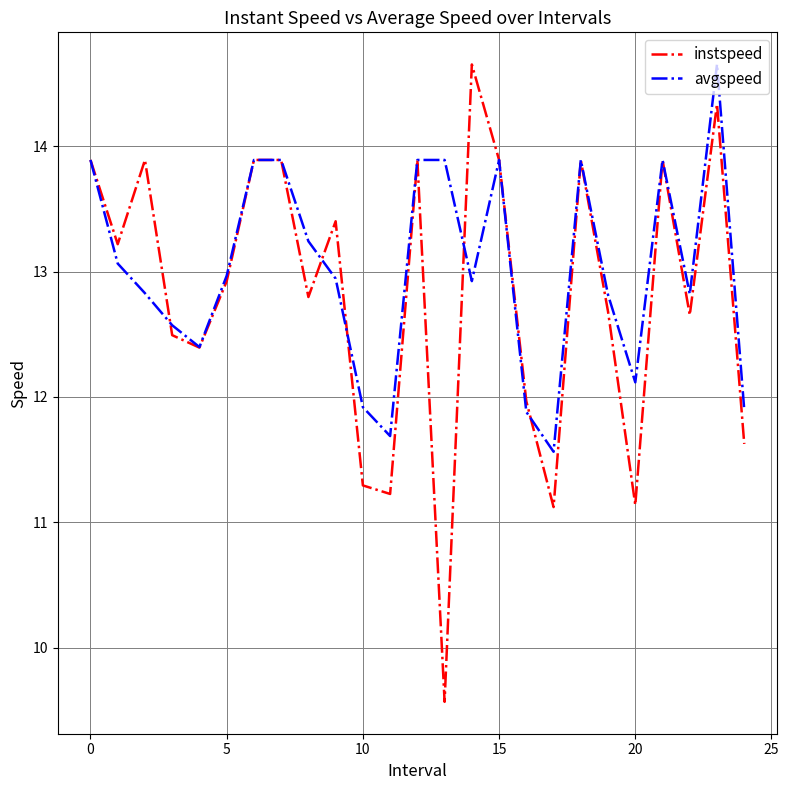

Count the number of data series in this chart.

2